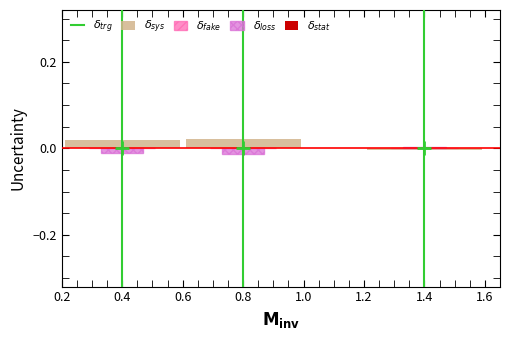

What is the sum of all values?

1